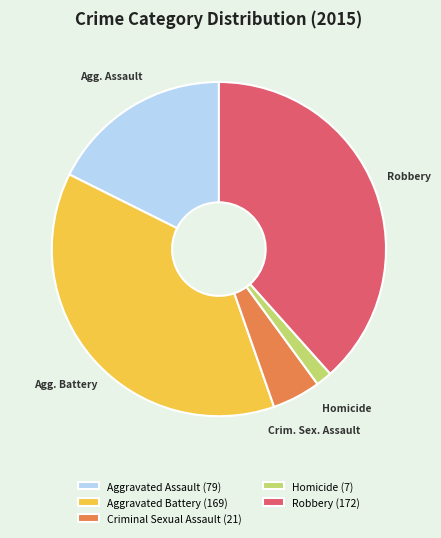

Which has a higher value, Aggravated Assault or Criminal Sexual Assault?

Aggravated Assault